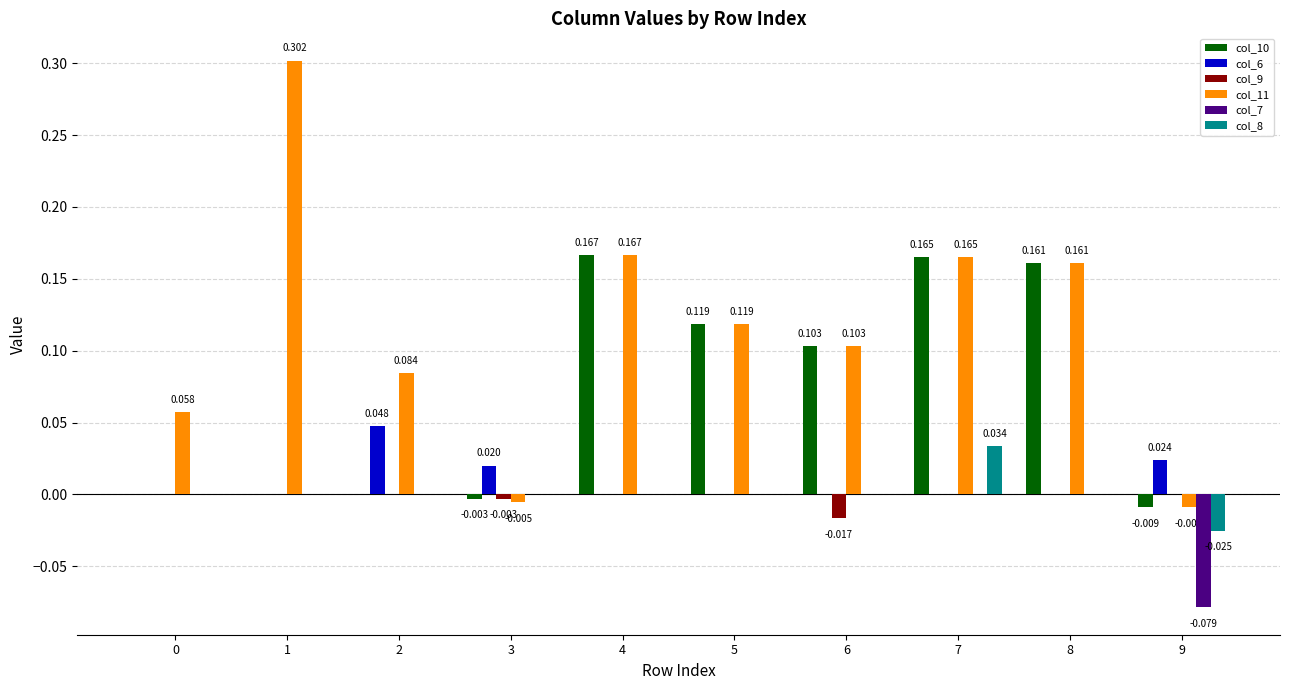

What is the greatest value displayed?

0.3